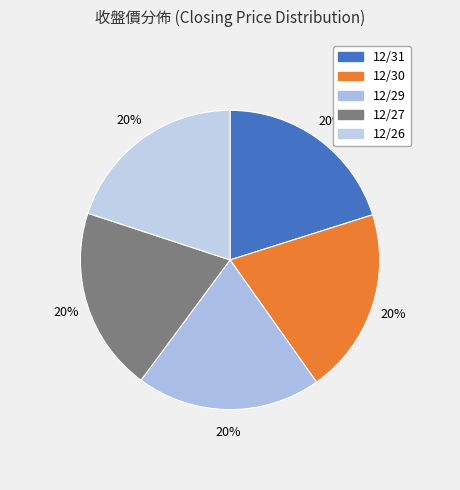

How many slices are in this pie chart?

5